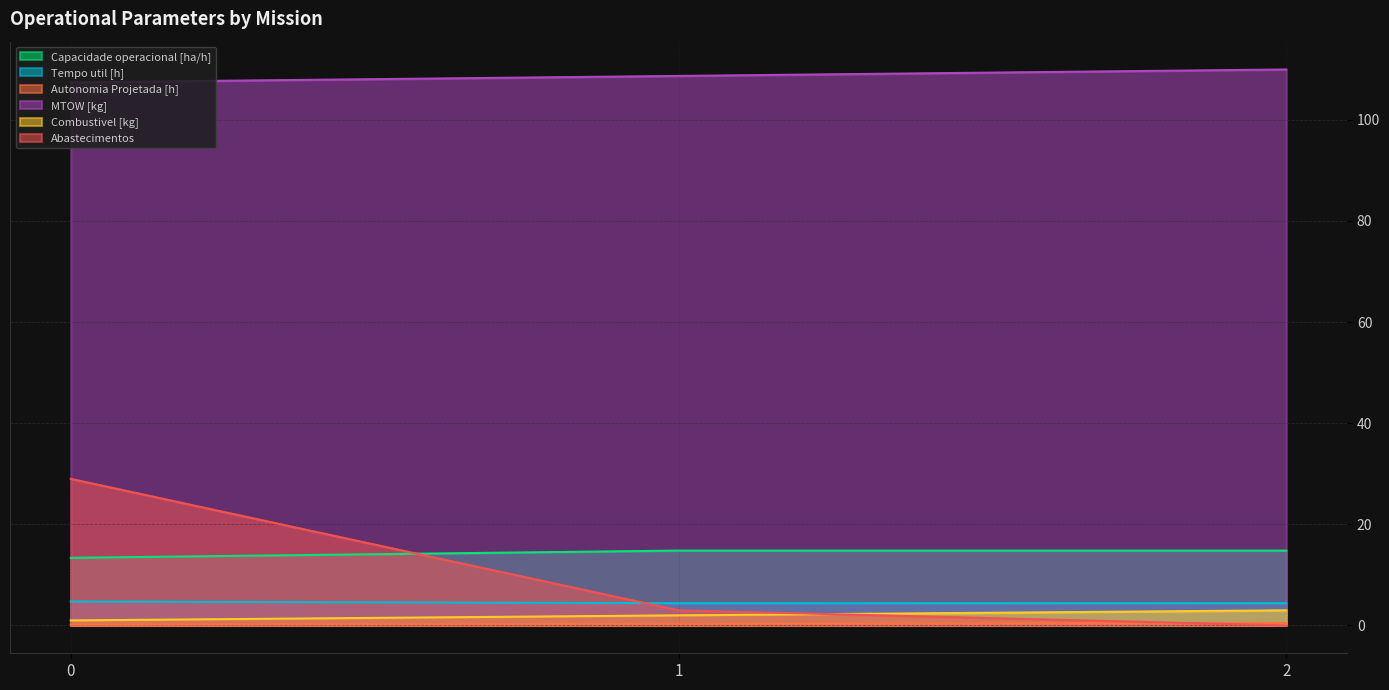

List the series in order of their peak value, highest first.

MTOW [kg], Abastecimentos, Capacidade operacional [ha/h], Tempo util [h], Combustivel [kg], Autonomia Projetada [h]